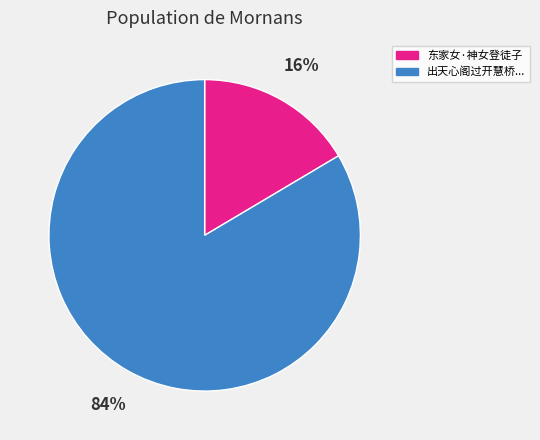

Is there a majority slice in this chart?

Yes